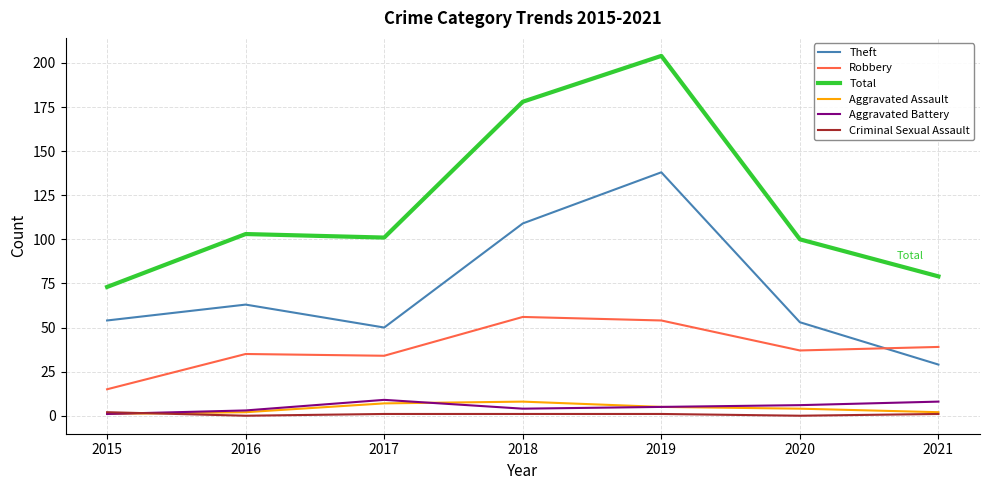

The Aggravated Battery series shows 9 at 2017. True or false?

True